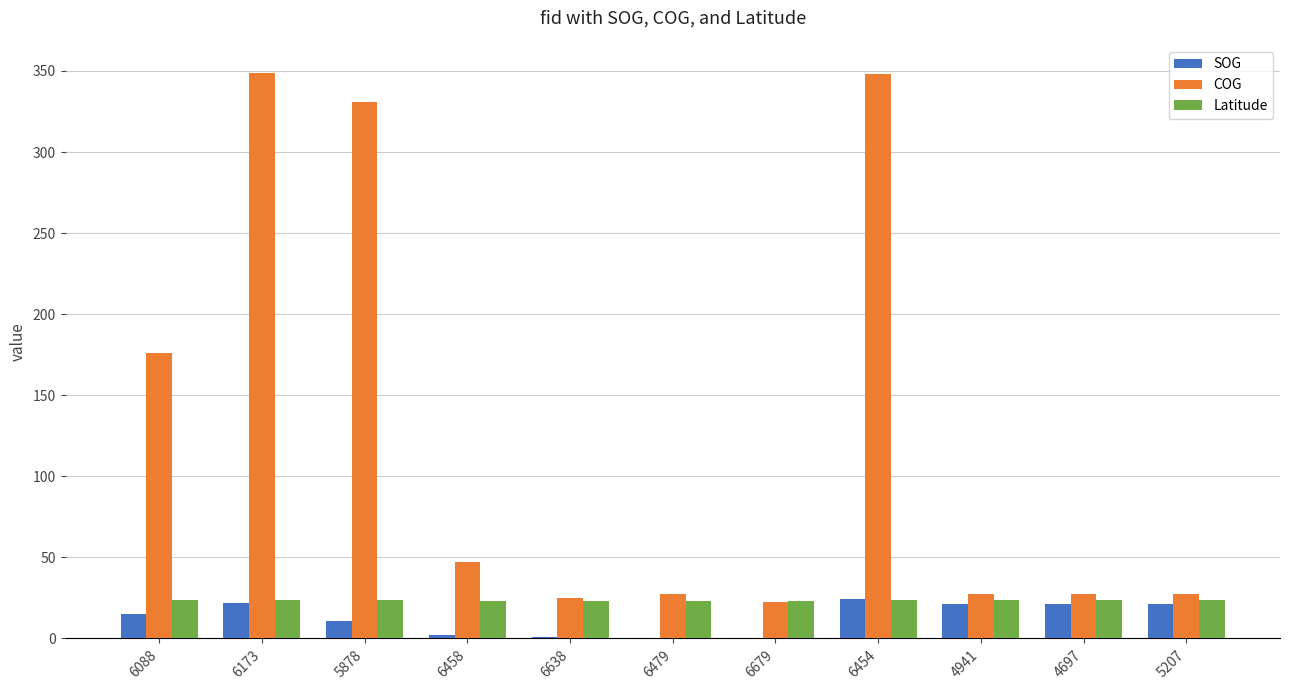

Which series changed the most between 6479 and 6454?

COG